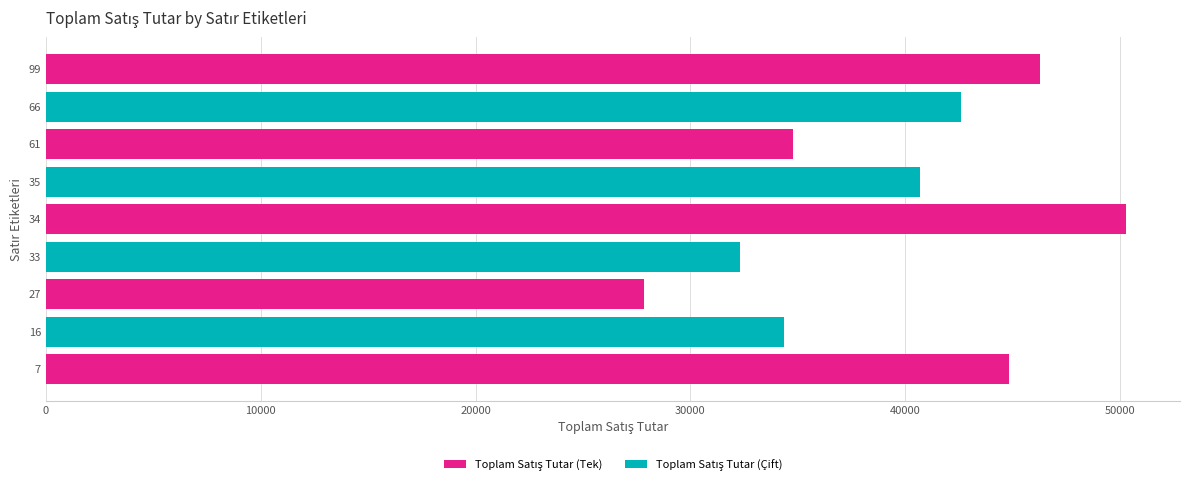

What is the minimum value shown in the chart?

27862